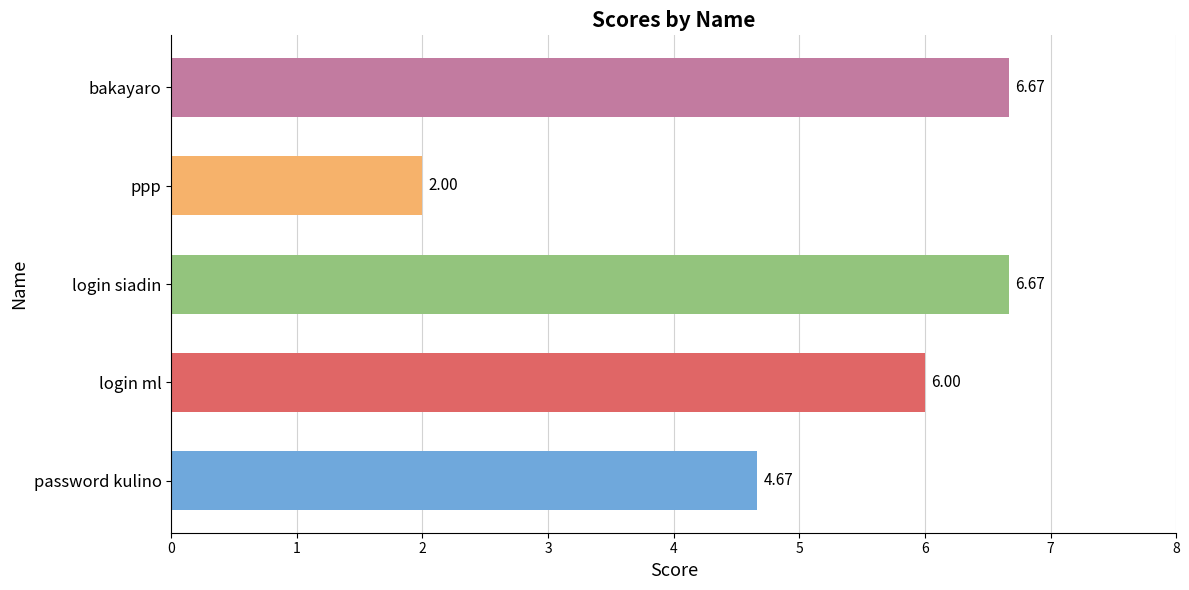

Approximately how many times larger is the value at login siadin compared to bakayaro?

1.0